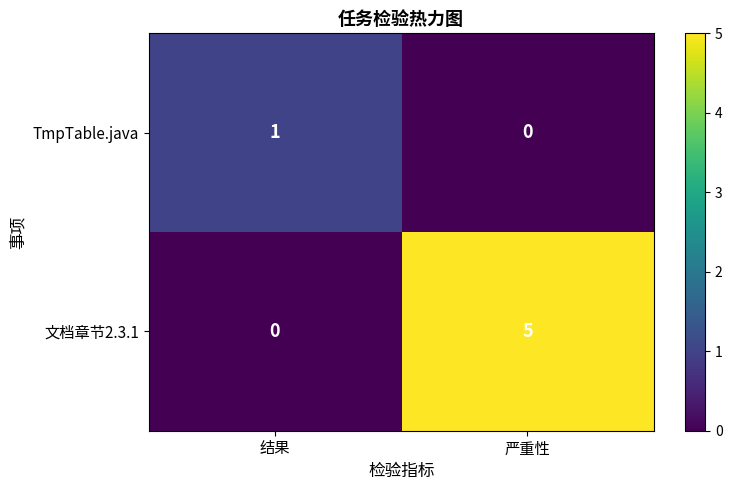

What is the sum of all 文档章节2.3.1 values?

5